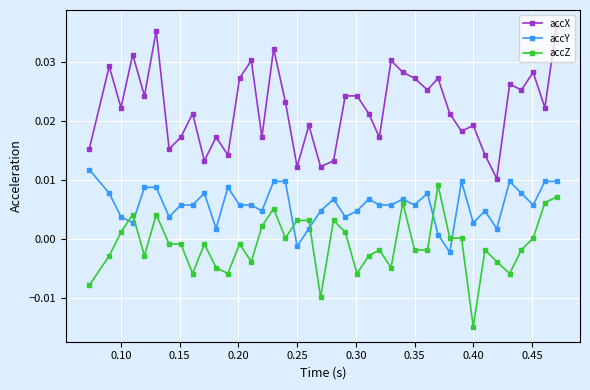

True or false: accX has more than 2 interior local peaks.

True